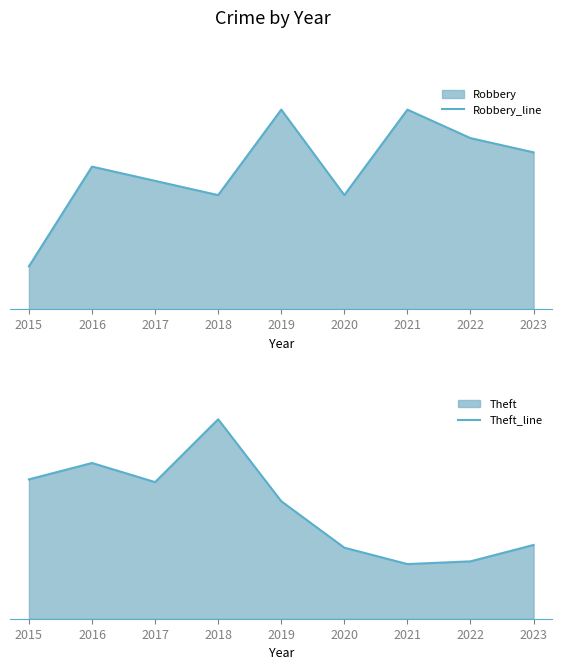

Rank the categories by Robbery_line value from highest to lowest.

2019, 2021, 2022, 2023, 2016, 2017, 2018, 2020, 2015